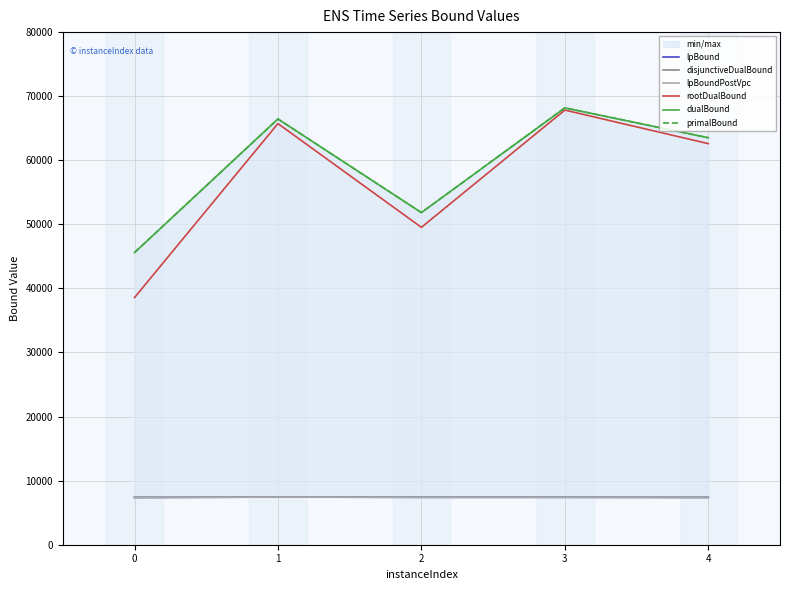

Which series has the widest spread of values?

rootDualBound